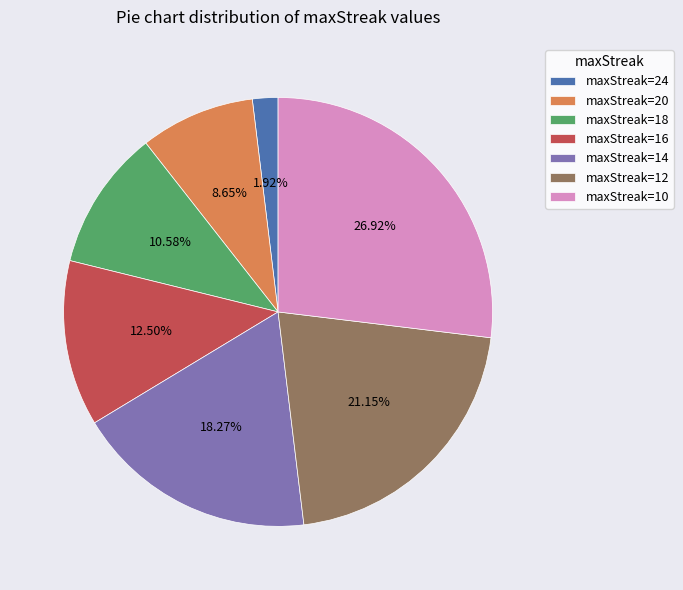

Do maxStreak=12 and maxStreak=24 together represent more than half of the pie?

No